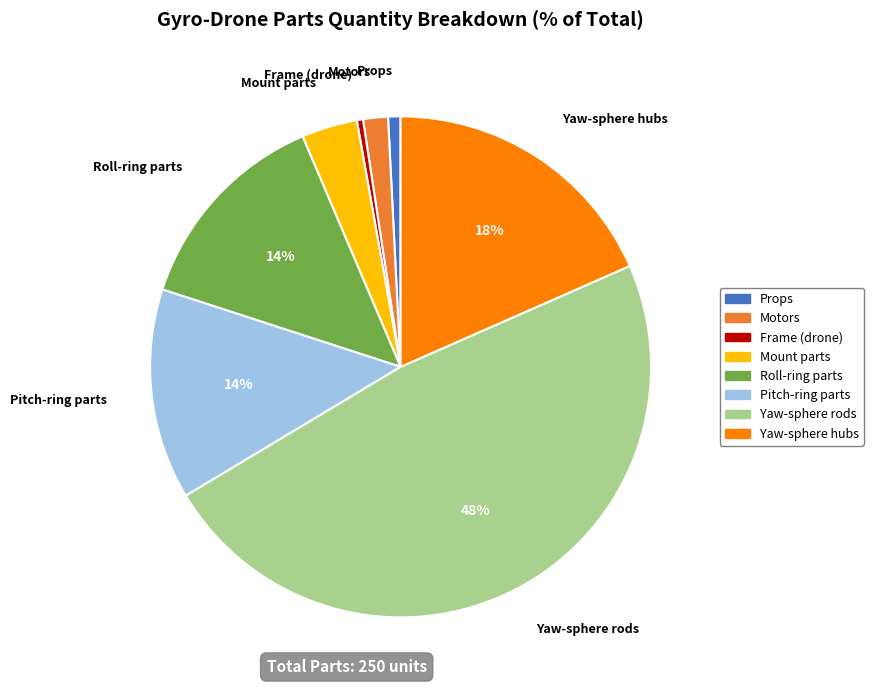

The Pitch-ring parts slice represents 14% of the pie. True or false?

True